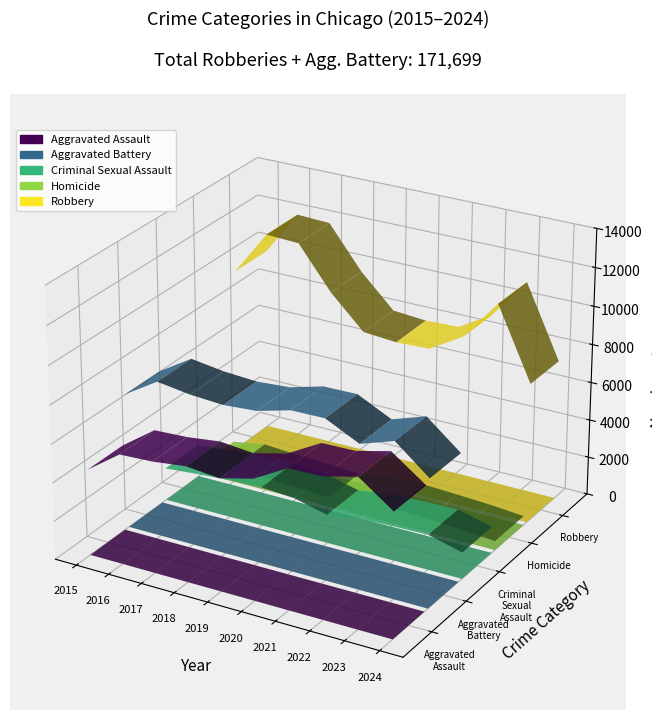

Reading left to right, transcribe all the data shown in this chart.

Aggravated Assault: 2015=4480	2016=5713	2017=5793	2018=6002	2019=5841	2020=6265	2021=7242	2022=7280	2023=7710	2024=6449
Aggravated Battery: 2015=7019	2016=8086	2017=7845	2018=7735	2019=7858	2020=8321	2021=8347	2022=7492	2023=8077	2024=6649
Criminal Sexual Assault: 2015=1704	2016=1851	2017=1977	2018=2036	2019=1918	2020=1491	2021=1739	2022=1806	2023=1838	2024=1384
Homicide: 2015=496	2016=786	2017=672	2018=588	2019=499	2020=787	2021=804	2022=725	2023=626	2024=476
Robbery: 2015=9638	2016=11960	2017=11880	2018=9681	2019=7995	2020=7855	2021=7920	2022=8963	2023=11053	2024=7325